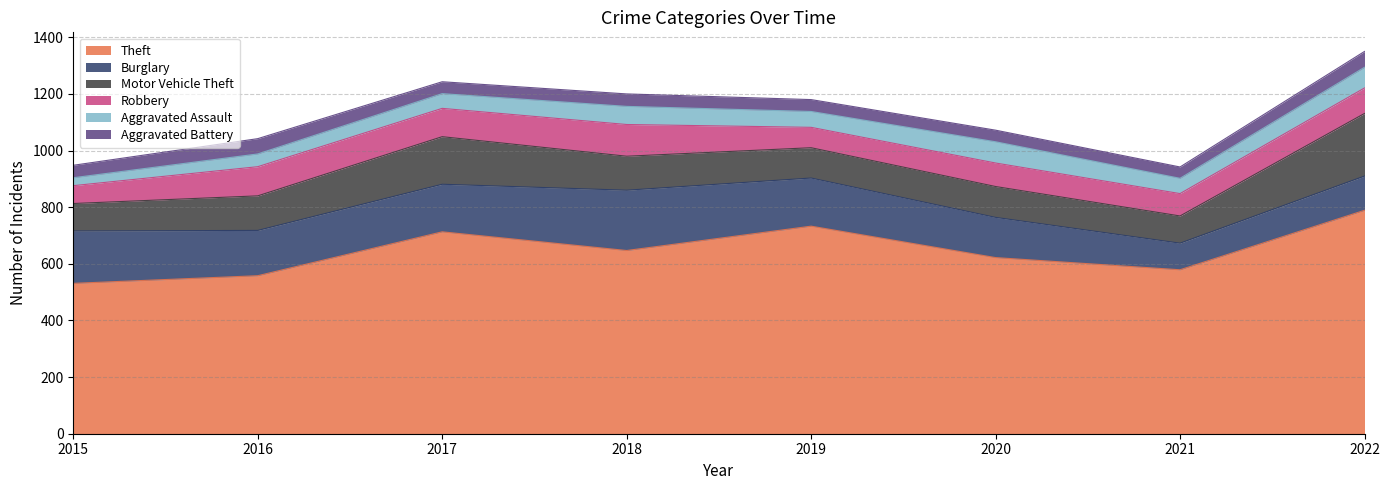

At which label does Aggravated Battery first exceed 44?

2016